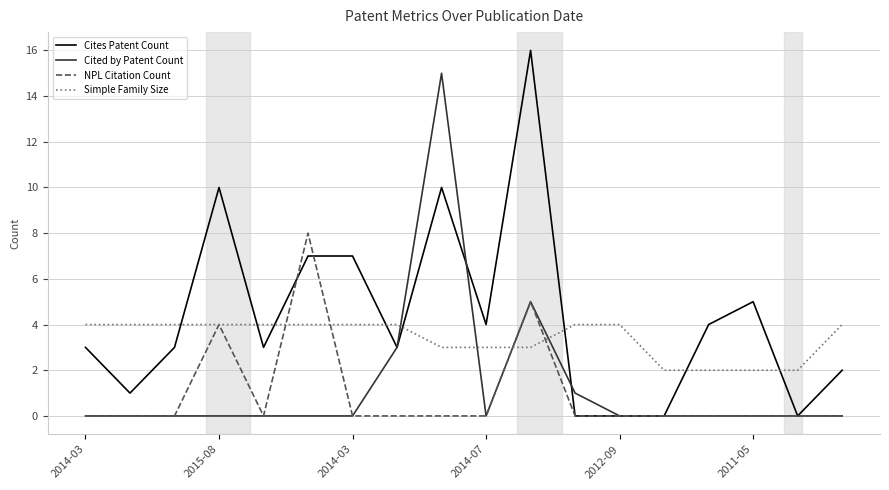

Rank the series by their maximum value, from highest to lowest.

Cites Patent Count, Cited by Patent Count, NPL Citation Count, Simple Family Size